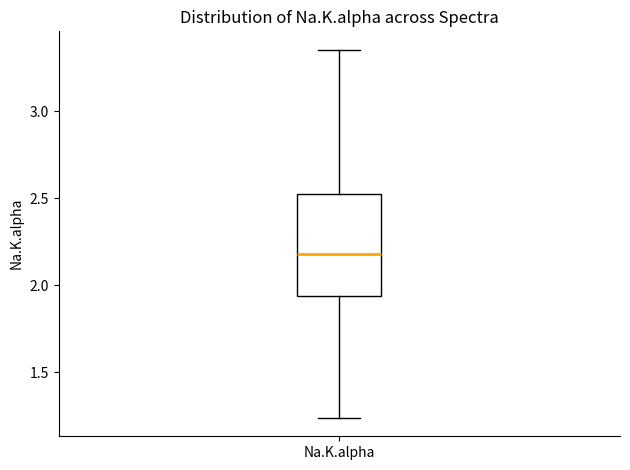

Where does the lower whisker of the box for Na.K.alpha end on the y-axis? The values are not printed on the chart, so give them approximately, as read against the axis.

1.25